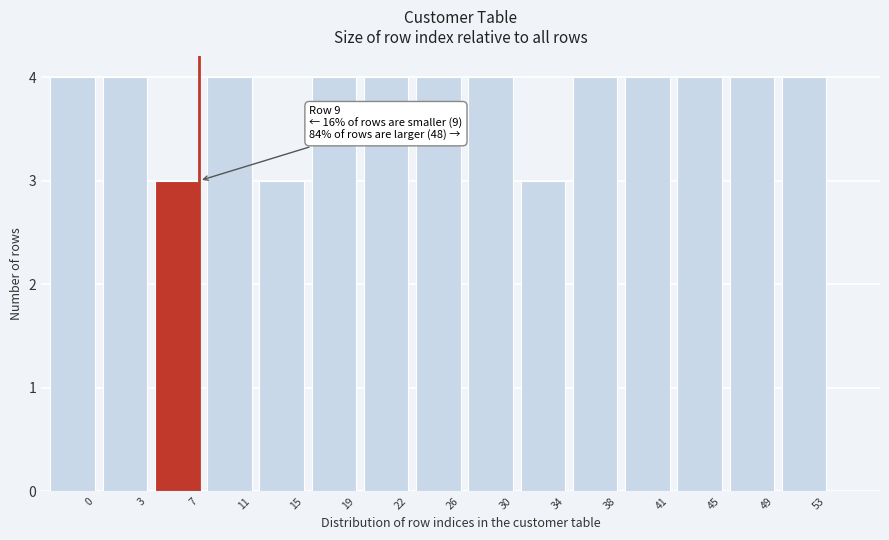

Reading left to right, list all the values displayed in this chart.

0=4	3=4	7=3	11=4	15=3	19=4	22=4	26=4	30=4	34=3	38=4	41=4	45=4	49=4	53=4